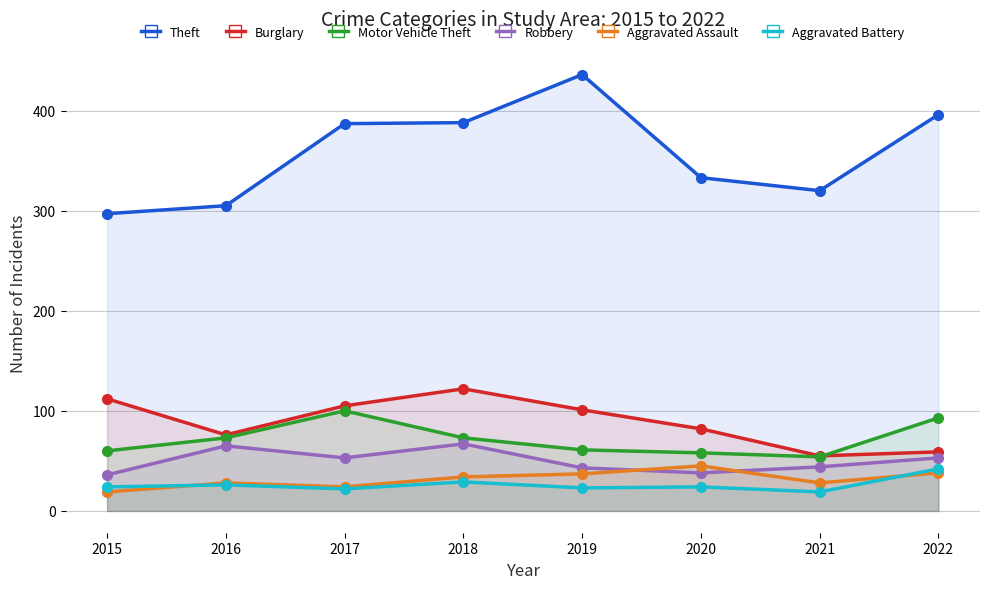

The Aggravated Assault series shows 14 at 2018. True or false?

False